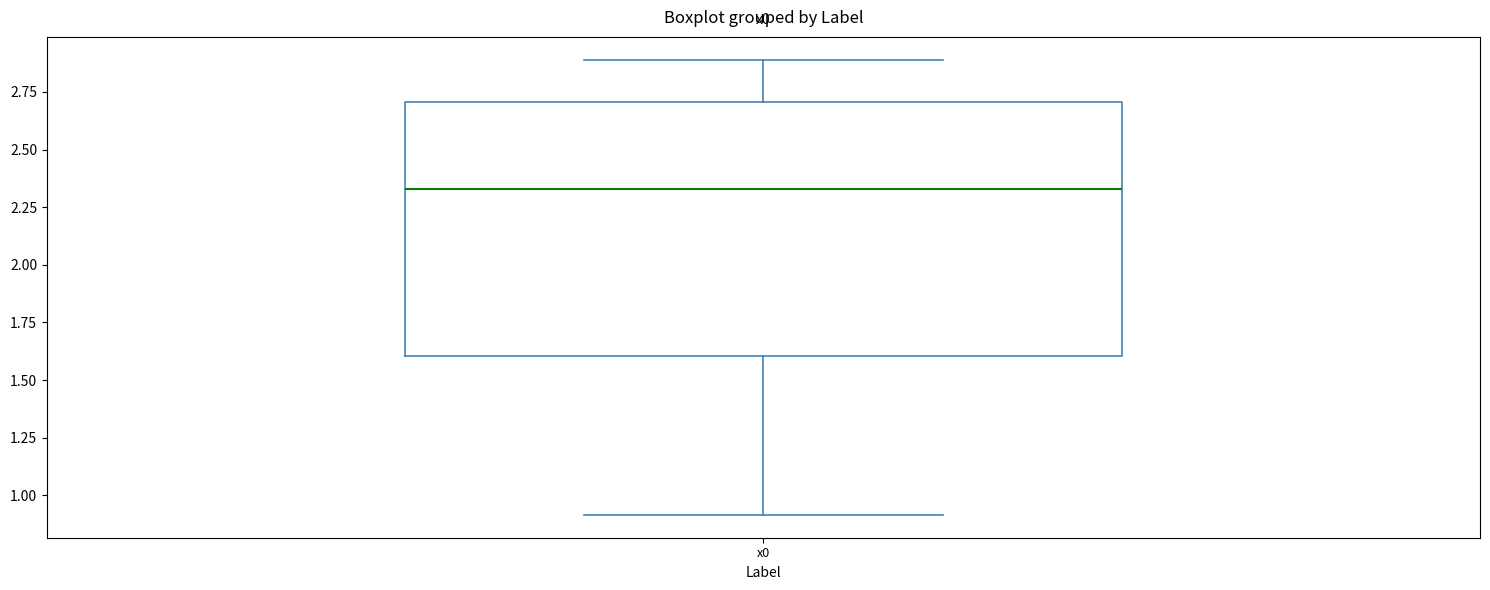

Read this box plot against the y-axis: the position of the median line, the range covered by the box, and the ends of both whiskers. The values are not printed on the chart, so give them approximately, as read against the axis.

median 2.35, box 1.60 to 2.70, whiskers 0.90 to 2.90